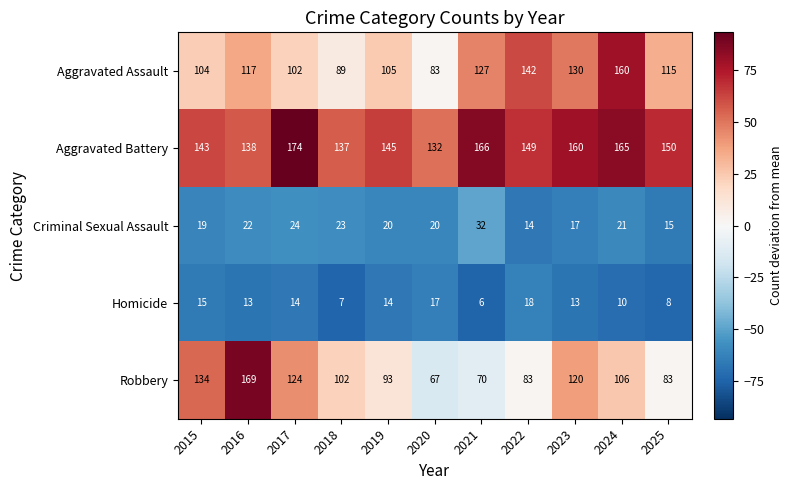

What is the difference between the highest and lowest values at 2020?

115